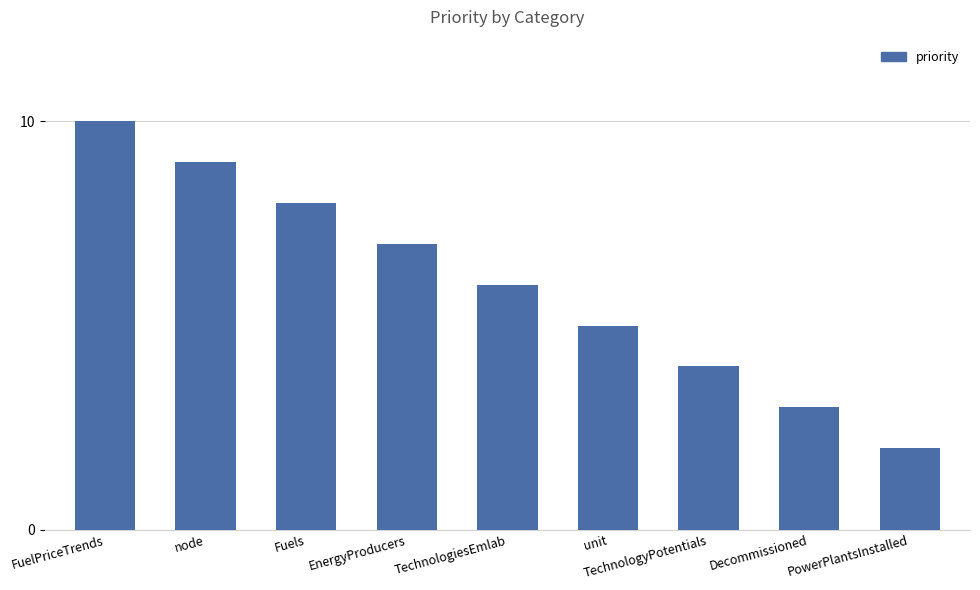

What is the label of the 5th bar from the right?

TechnologiesEmlab